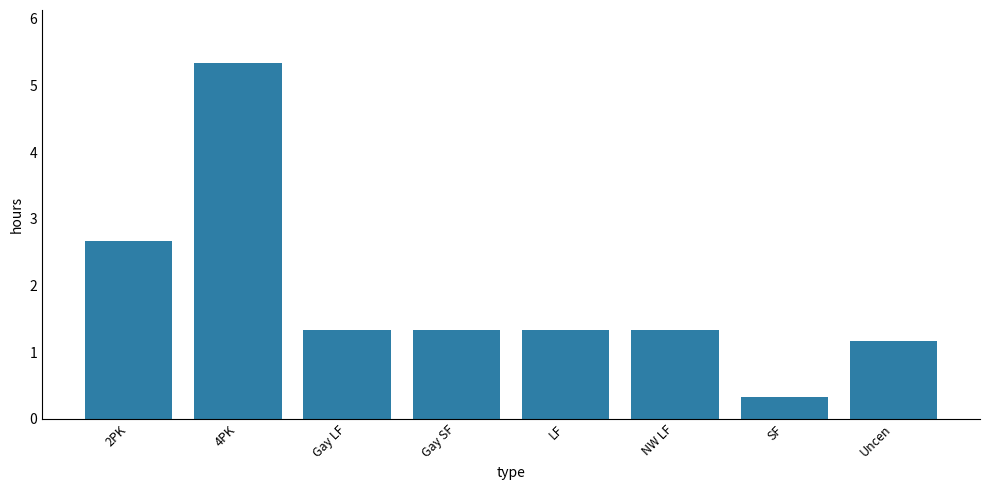

Reading left to right, extract all data points from this chart.

2PK=2.7	4PK=5.3	Gay LF=1.3	Gay SF=1.3	LF=1.3	NW LF=1.3	SF=0.3	Uncen=1.2